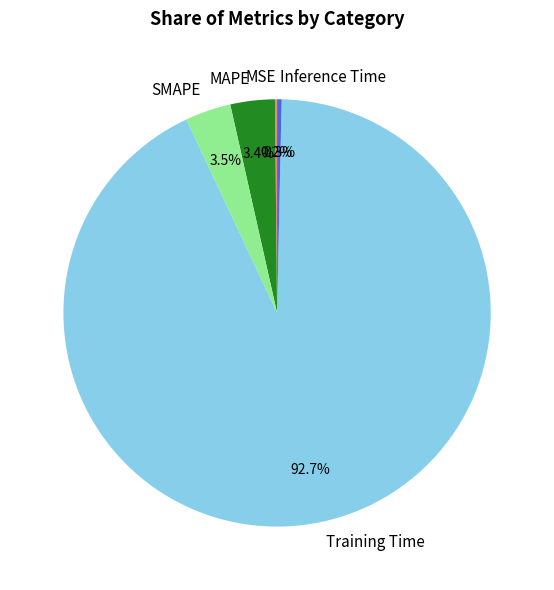

Which category has the biggest portion of the pie?

Training Time